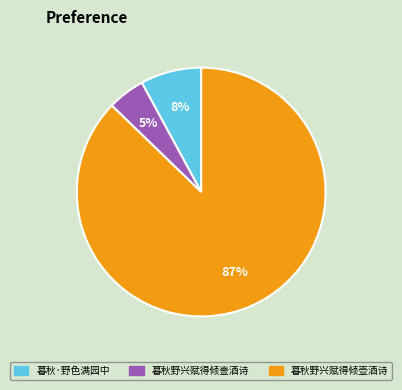

To the nearest percent, what portion does 暮秋野兴赋得倾壸酒诗 represent?

5%